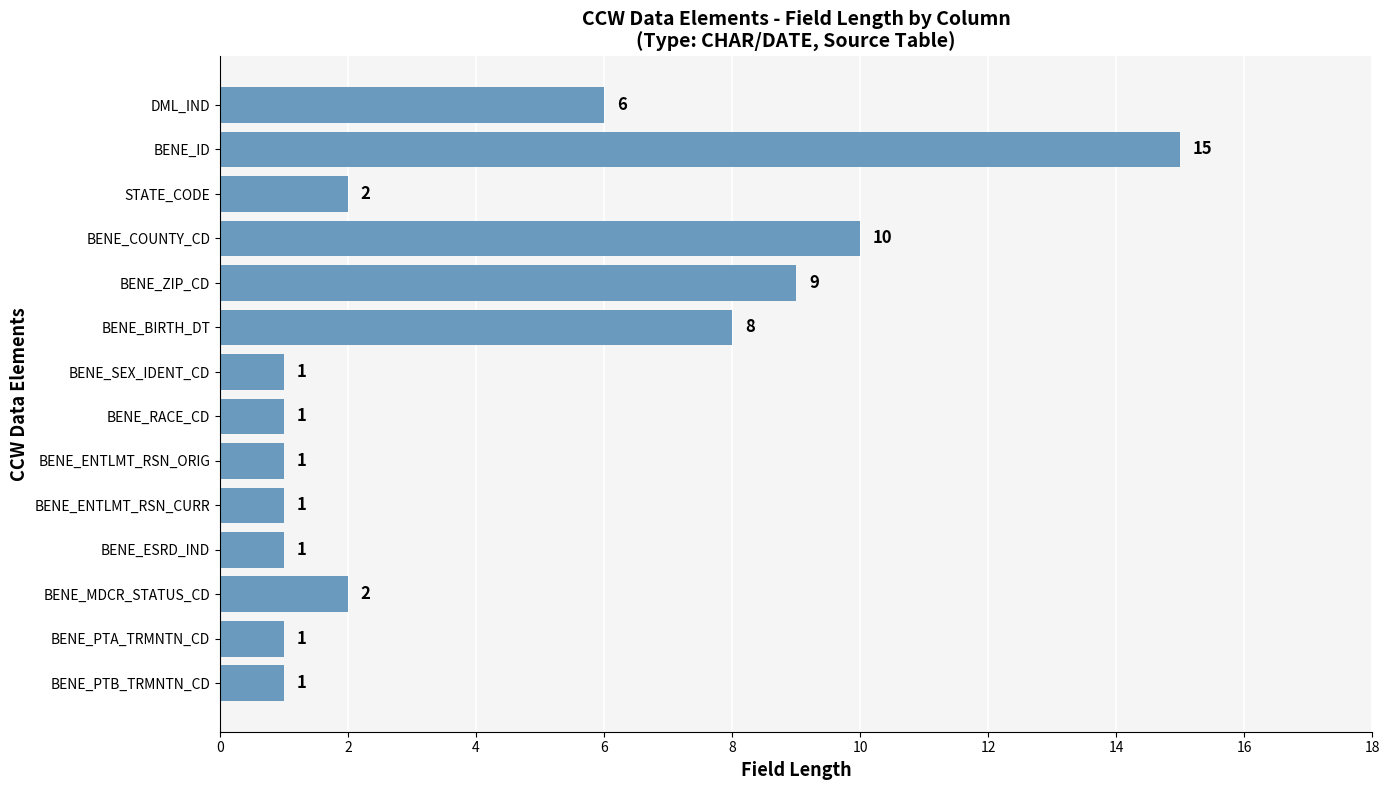

How many data points does each series have?

14